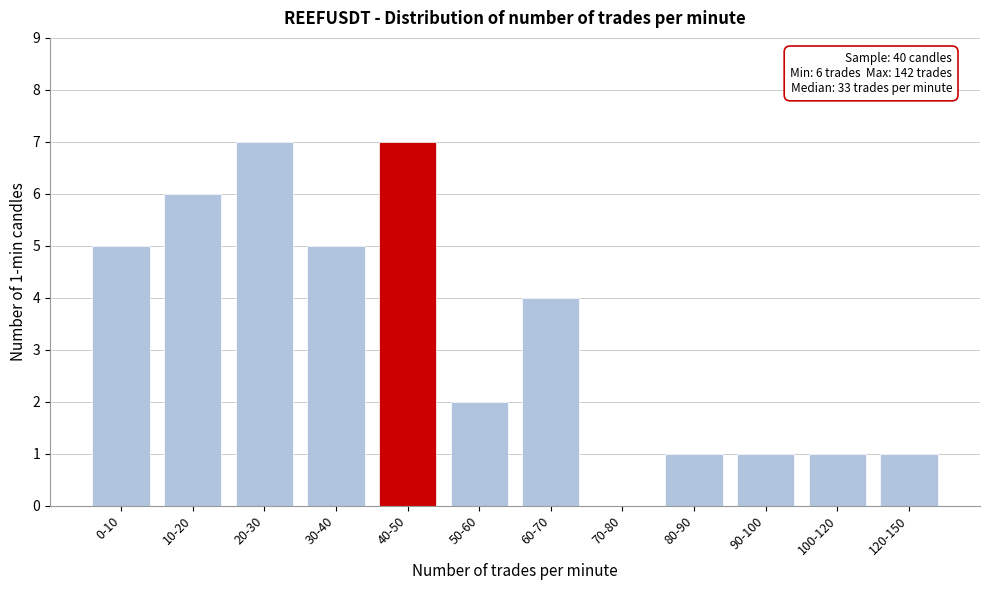

Reading left to right, extract all data points from this chart.

0-10=5	10-20=6	20-30=7	30-40=5	40-50=7	50-60=2	60-70=4	70-80=0	80-90=1	90-100=1	100-120=1	120-150=1